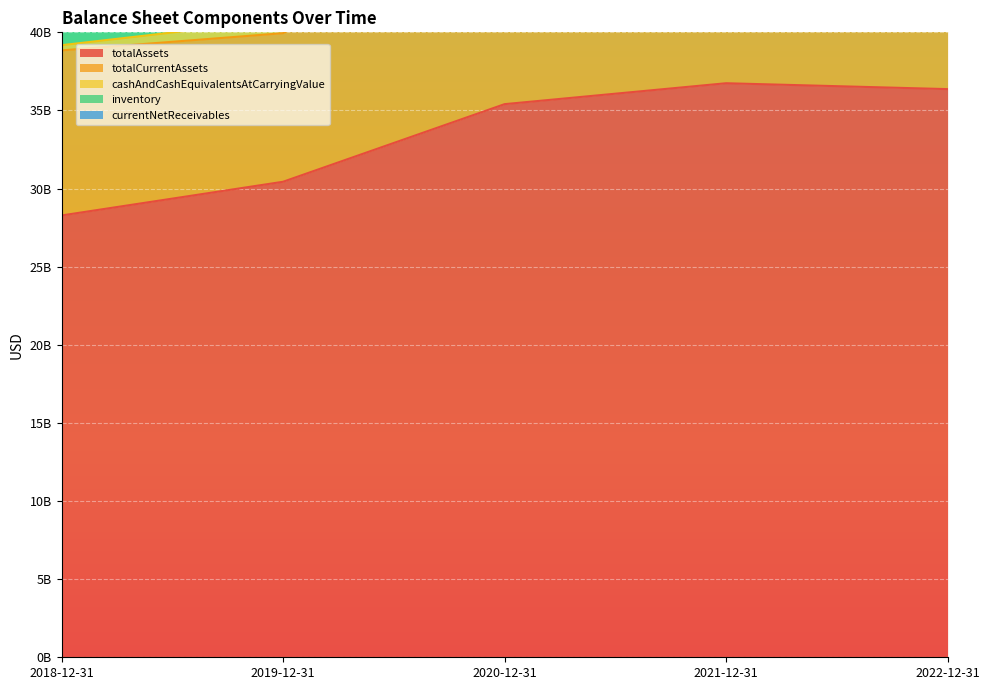

True or false: inventory has more than 2 points higher than both neighbors.

False